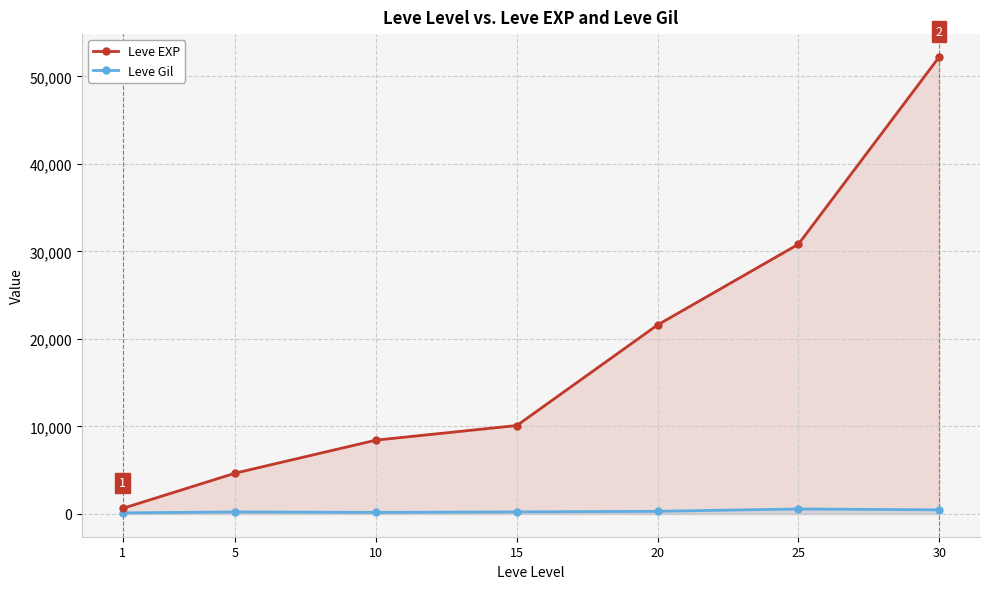

How many series are shown in this chart?

2